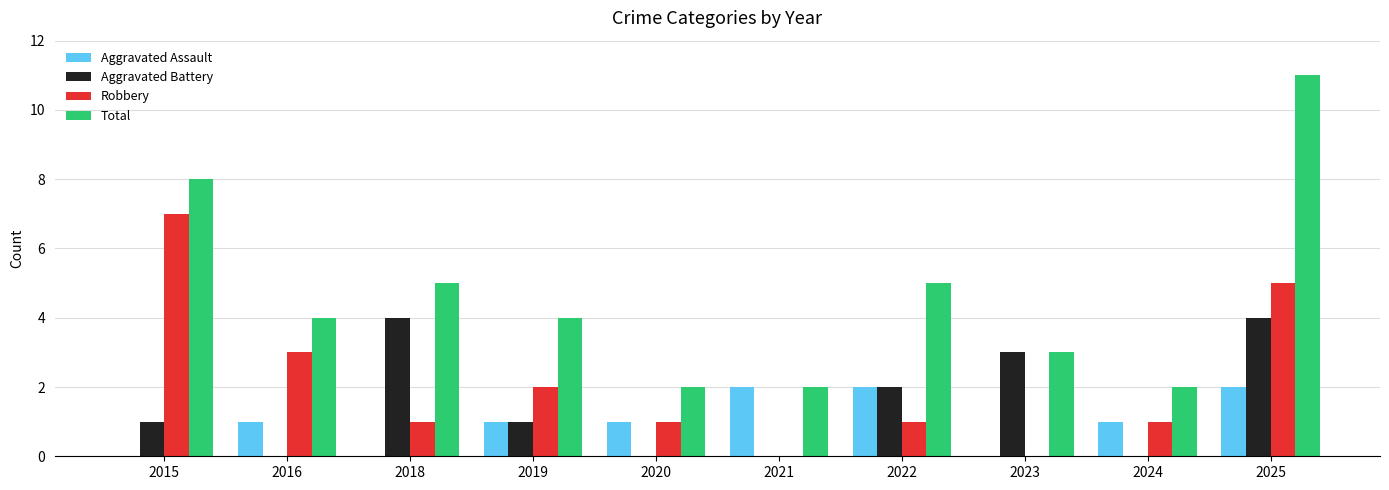

Reading left to right, list all the values displayed in this chart.

Aggravated Assault: 0	1	0	1	1	2	2	0	1	2
Aggravated Battery: 1	0	4	1	0	0	2	3	0	4
Robbery: 7	3	1	2	1	0	1	0	1	5
Total: 8	4	5	4	2	2	5	3	2	11